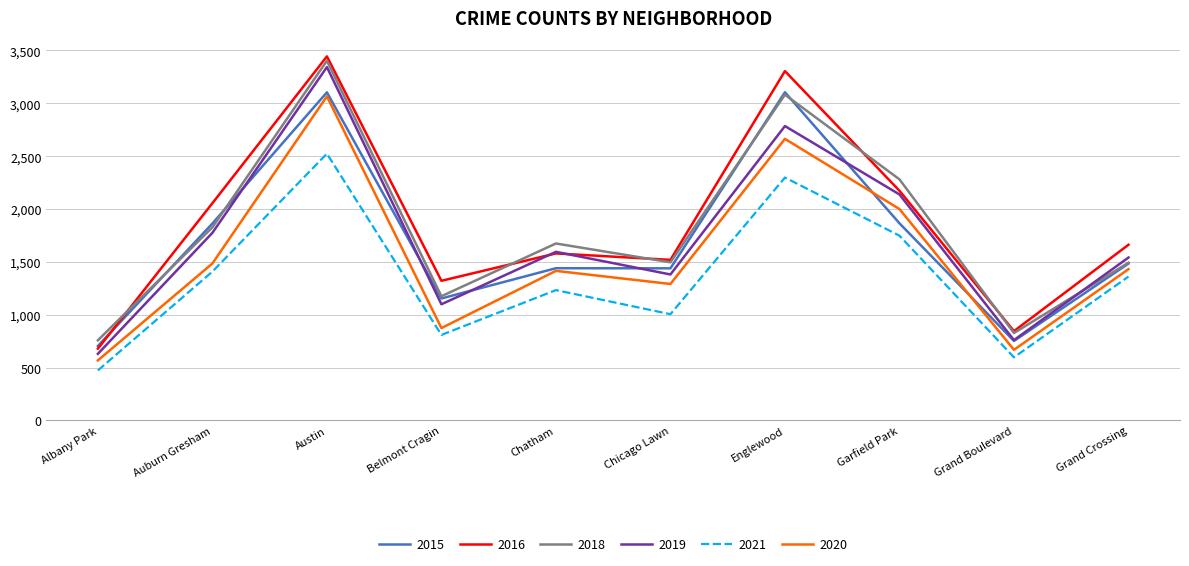

What is the sum of all 2019 values?

17047